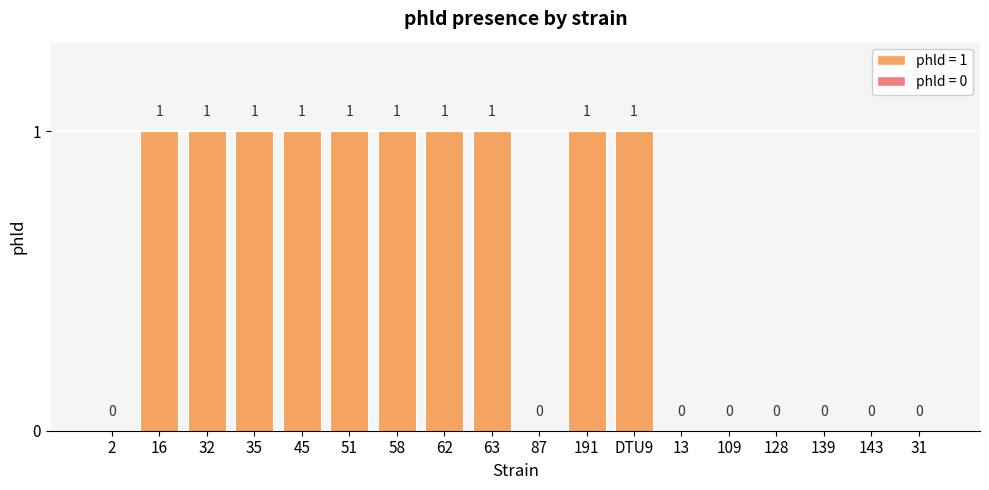

The chart shows a value of 2 at 191. True or false?

False